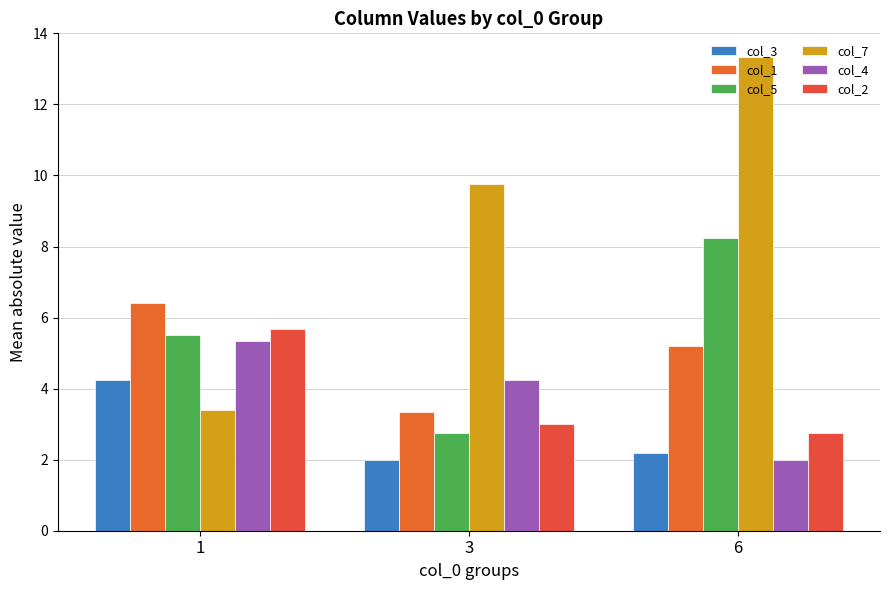

The col_7 series shows 17.3 at 3. True or false?

False